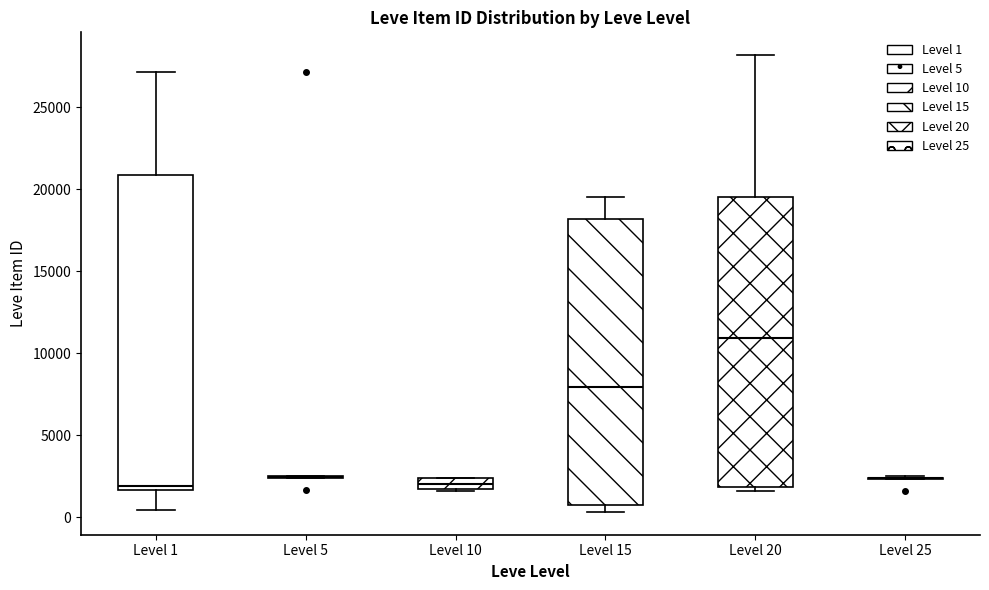

Where is the upper edge of the box for Level 15 on the y-axis? The values are not printed on the chart, so give them approximately, as read against the axis.

18000